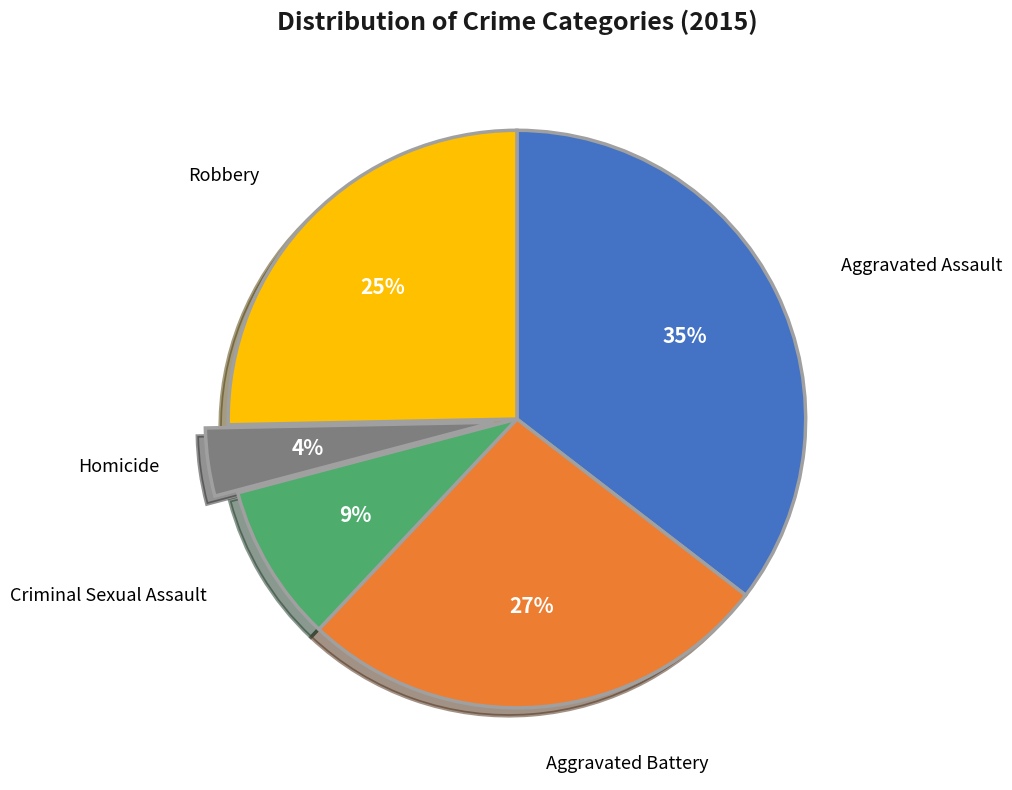

Is there any slice that represents more than half of the pie?

No